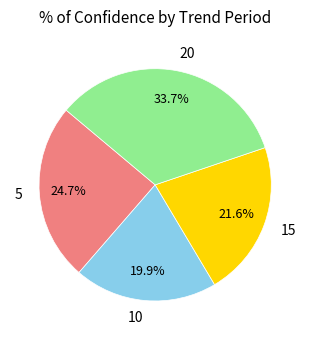

Which has a higher value, 20 or 15?

20